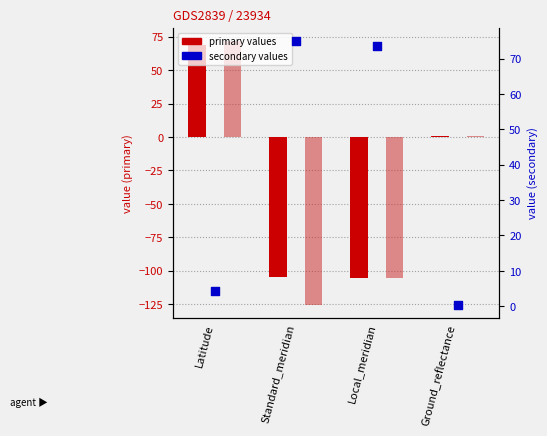

Which series has the largest Y range (max minus min)?

Sachs